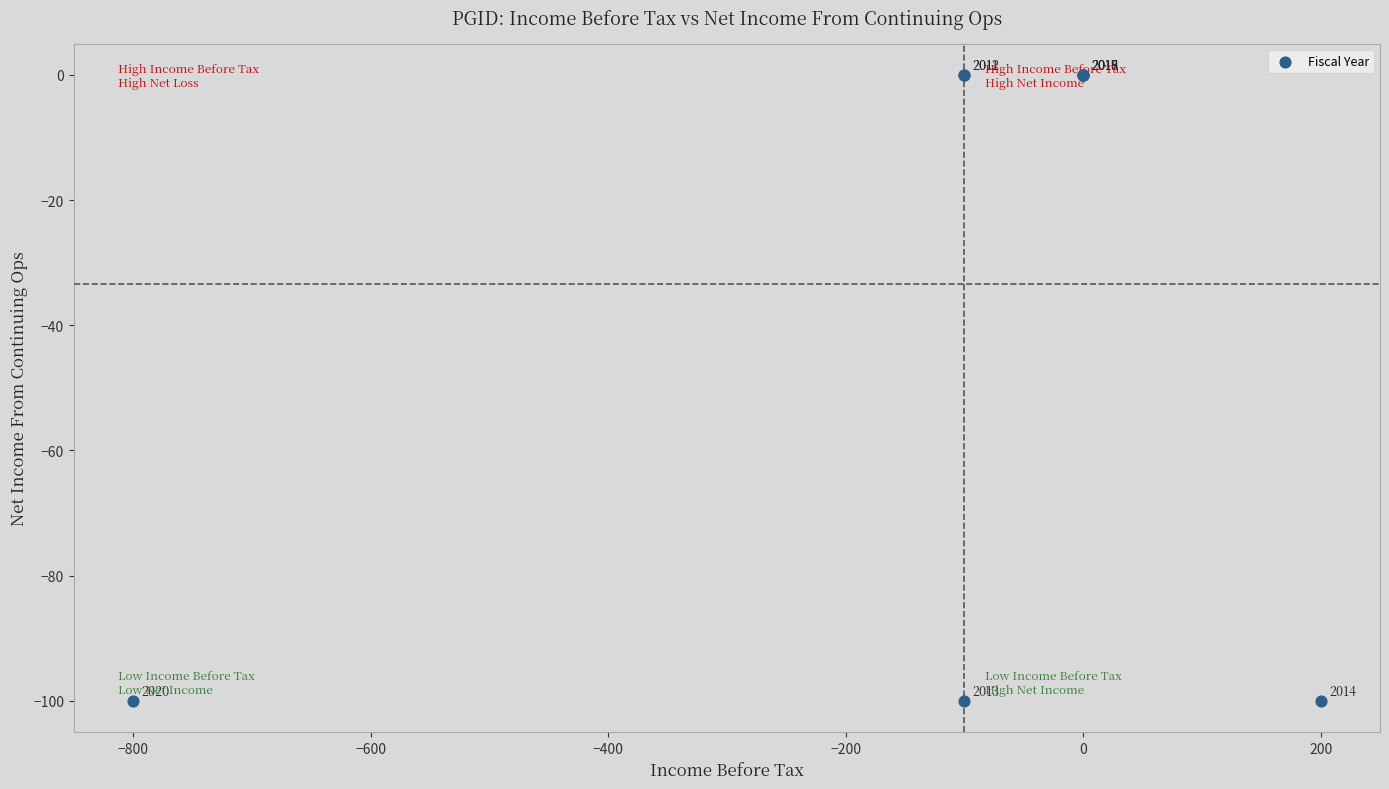

What Y value in the scatter plot is closest to -50?

-100